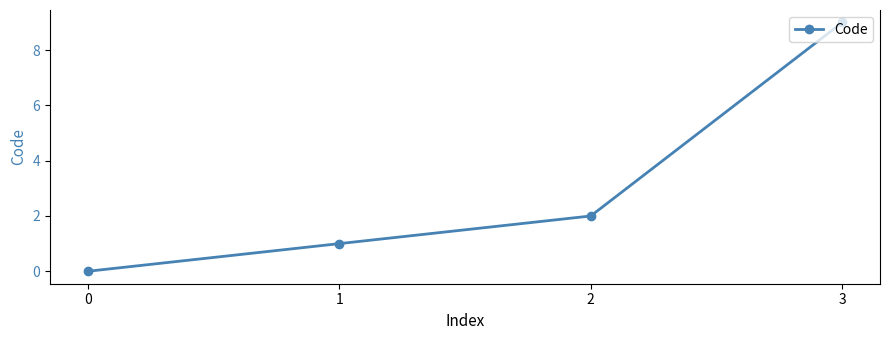

What value does the data have at 3?

9